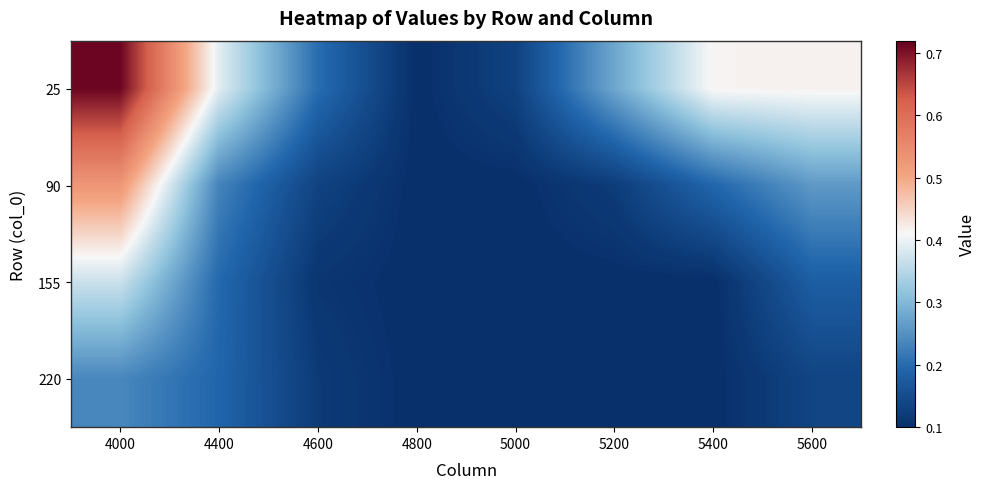

Reading right to left, list all the values displayed in this chart.

25: 5600=0.4	5400=0.4	5200=0.3	5000=0.1	4800=0.1	4600=0.2	4400=0.4	4000=0.7
90: 5600=0.3	5400=0.2	5200=0.1	5000=0.1	4800=0.1	4600=0.1	4400=0.2	4000=0.5
155: 5600=0.2	5400=0.1	5200=0.1	5000=0.1	4800=0.1	4600=0.1	4400=0.2	4000=0.4
220: 5600=0.1	5400=0.1	5200=0.1	5000=0.1	4800=0.1	4600=0.1	4400=0.2	4000=0.2